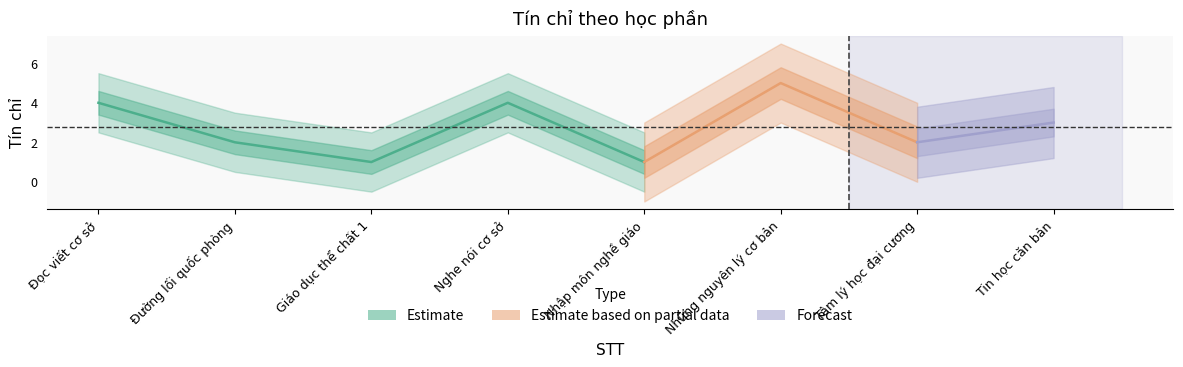

List the labels in order of value, largest first.

6, 1, 4, 8, 2, 7, 3, 5